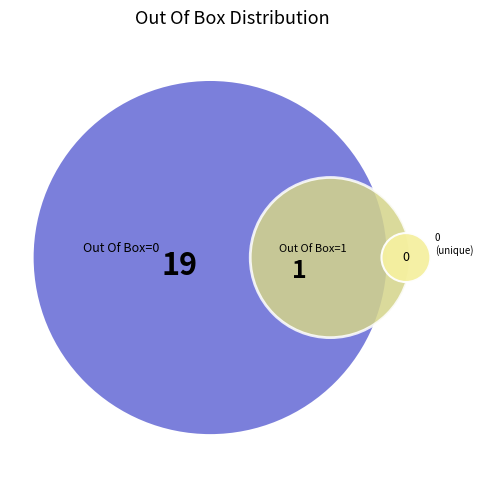

To the nearest percent, what portion does Out Of Box = 0 represent?

95%